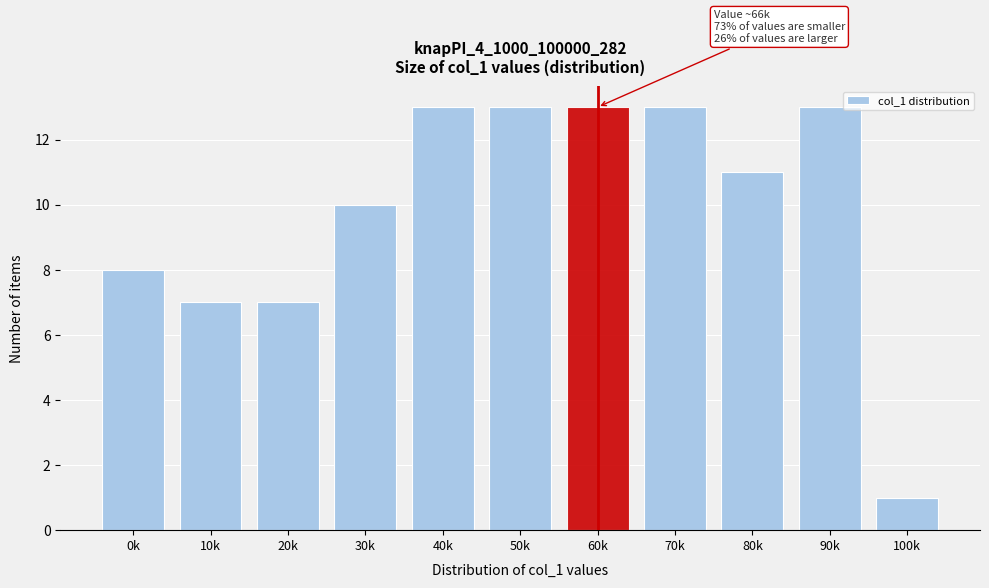

Reading left to right, what are all the values shown in this chart?

8	7	7	10	13	13	13	13	11	13	1